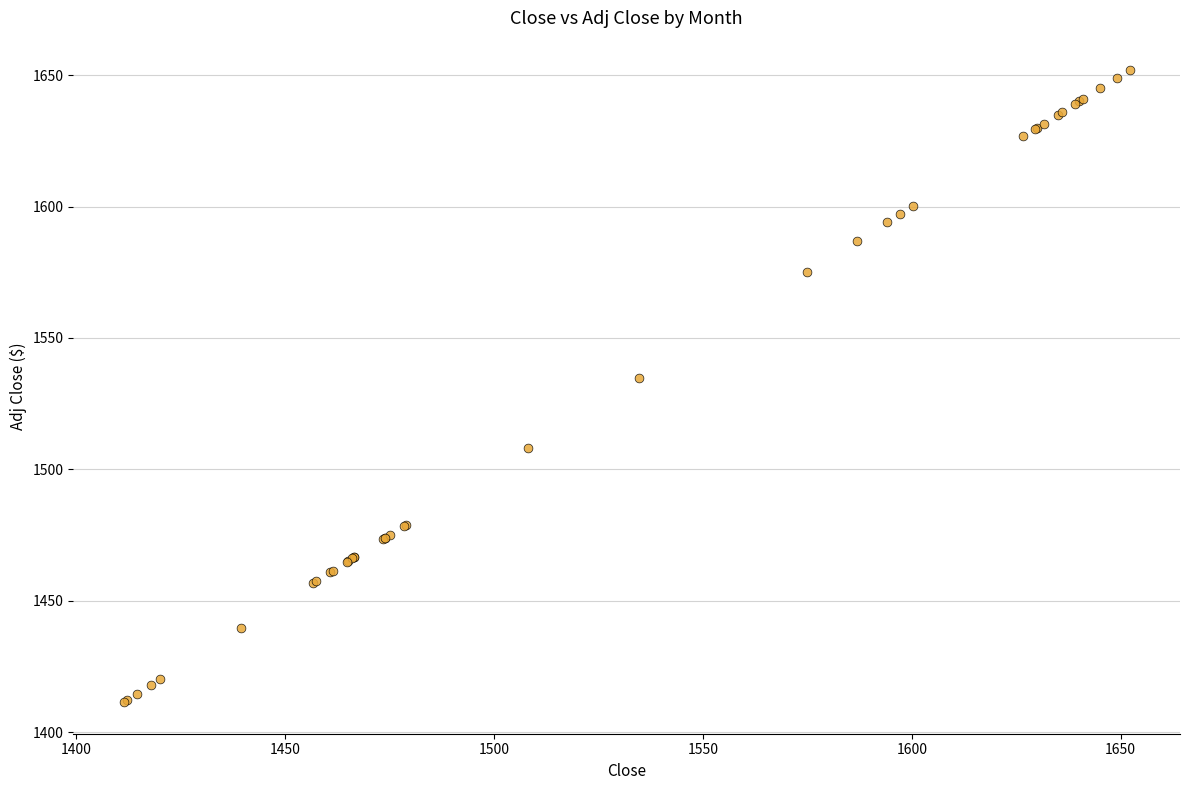

What Y value in the scatter plot is closest to 1531?

1534.8